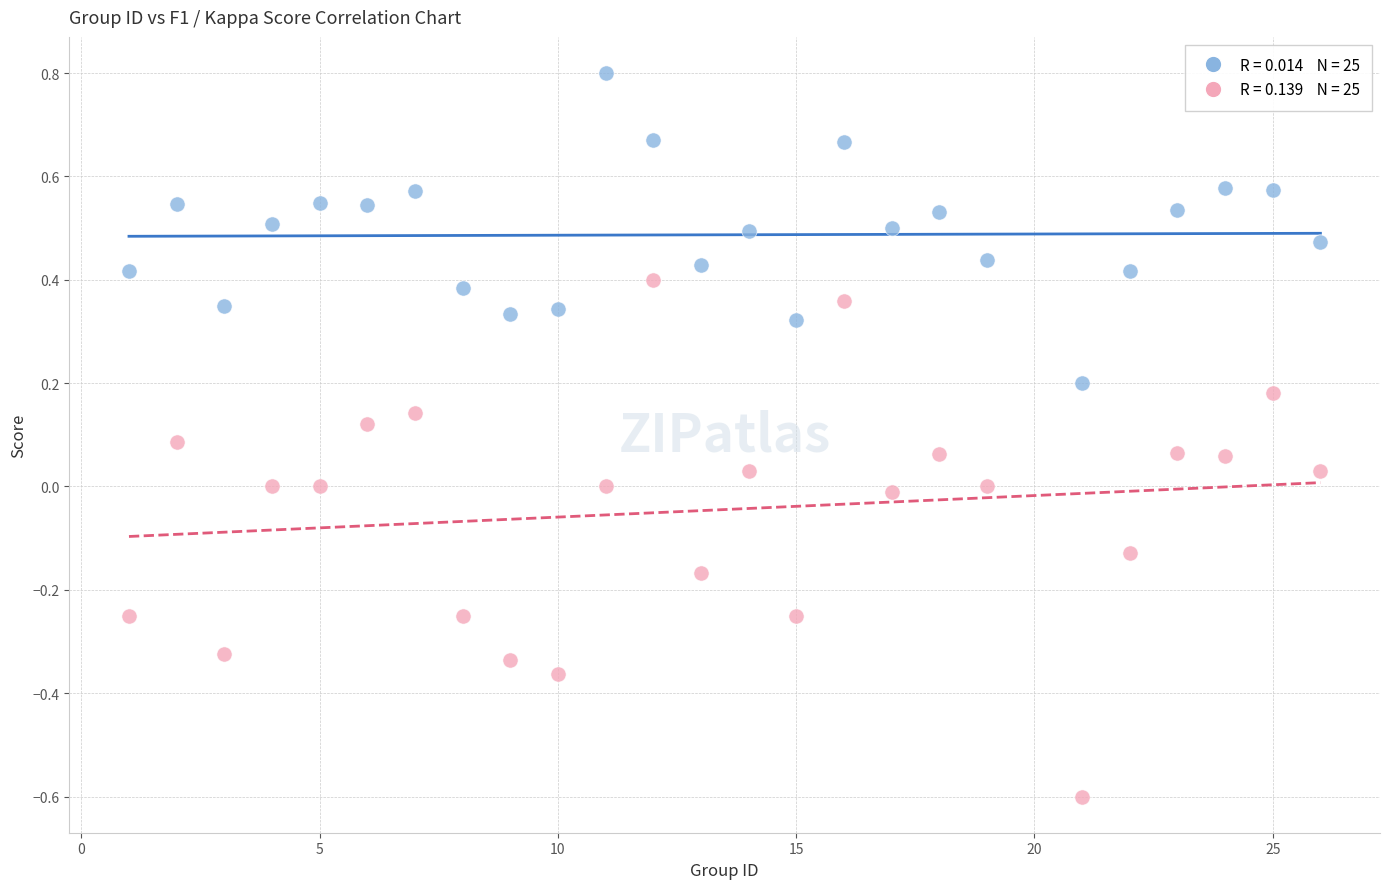

Across all data points, what is the range of Y values (max minus min)?

1.4